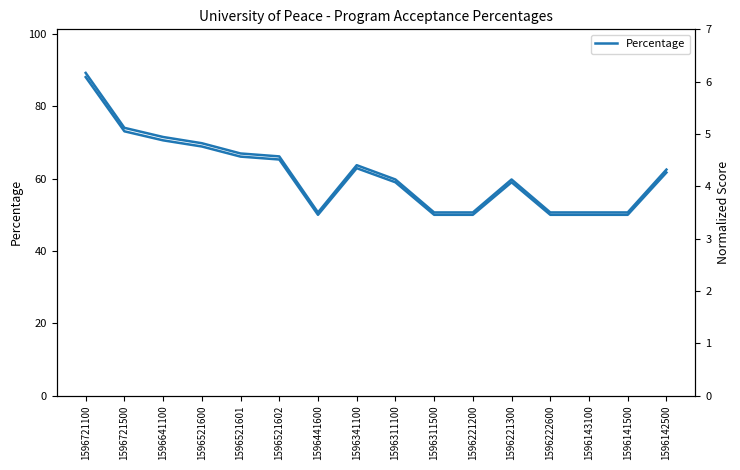

Reading left to right, what are all the values shown in this chart?

Percentage: 1596721100=88.1	1596721500=73.1	1596641100=70.6	1596521600=68.9	1596521601=66.1	1596521602=65.3	1596441600=50.0	1596341100=62.9	1596311100=59.0	1596311500=50.0	1596221200=50.0	1596221300=59.0	1596222600=50.0	1596143100=50.0	1596141500=50.0	1596142500=61.7
Normalized: 1596721100=6.2	1596721500=5.1	1596641100=4.9	1596521600=4.8	1596521601=4.6	1596521602=4.6	1596441600=3.5	1596341100=4.4	1596311100=4.1	1596311500=3.5	1596221200=3.5	1596221300=4.1	1596222600=3.5	1596143100=3.5	1596141500=3.5	1596142500=4.3